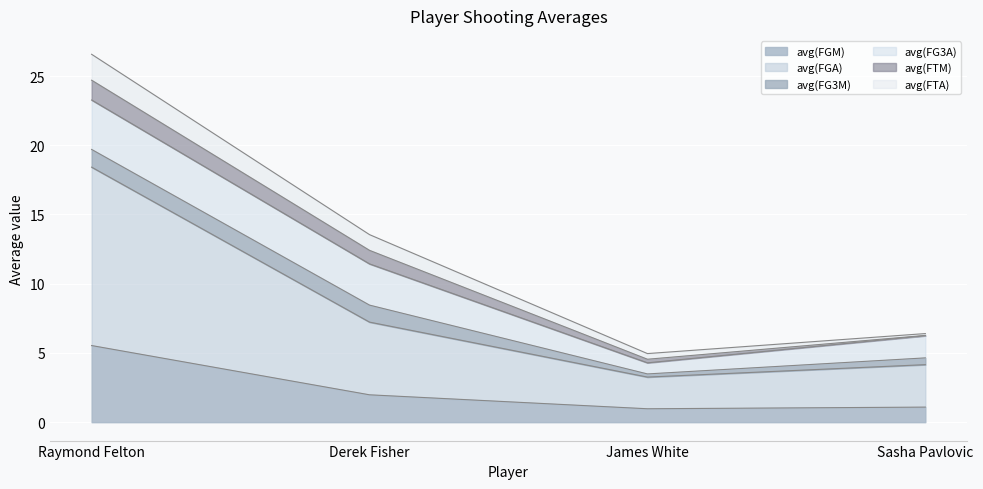

What value does the avg(FTA) series have at Sasha Pavlovic?

0.1